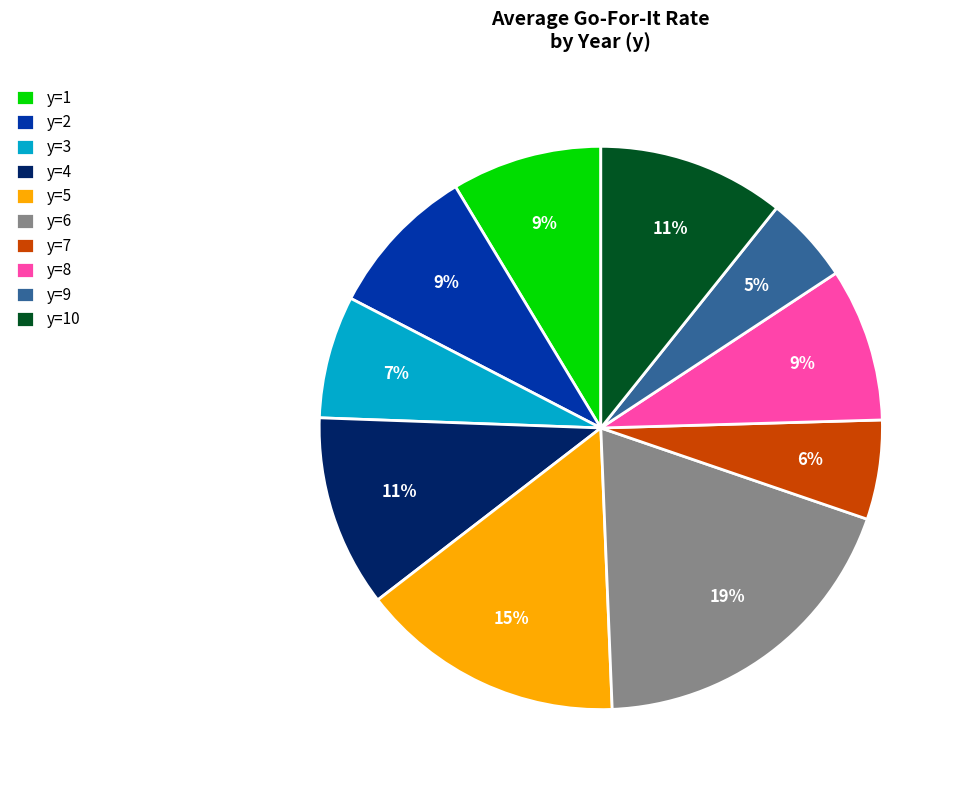

To the nearest percent, what is the difference between the largest and smallest slice percentages?

14%